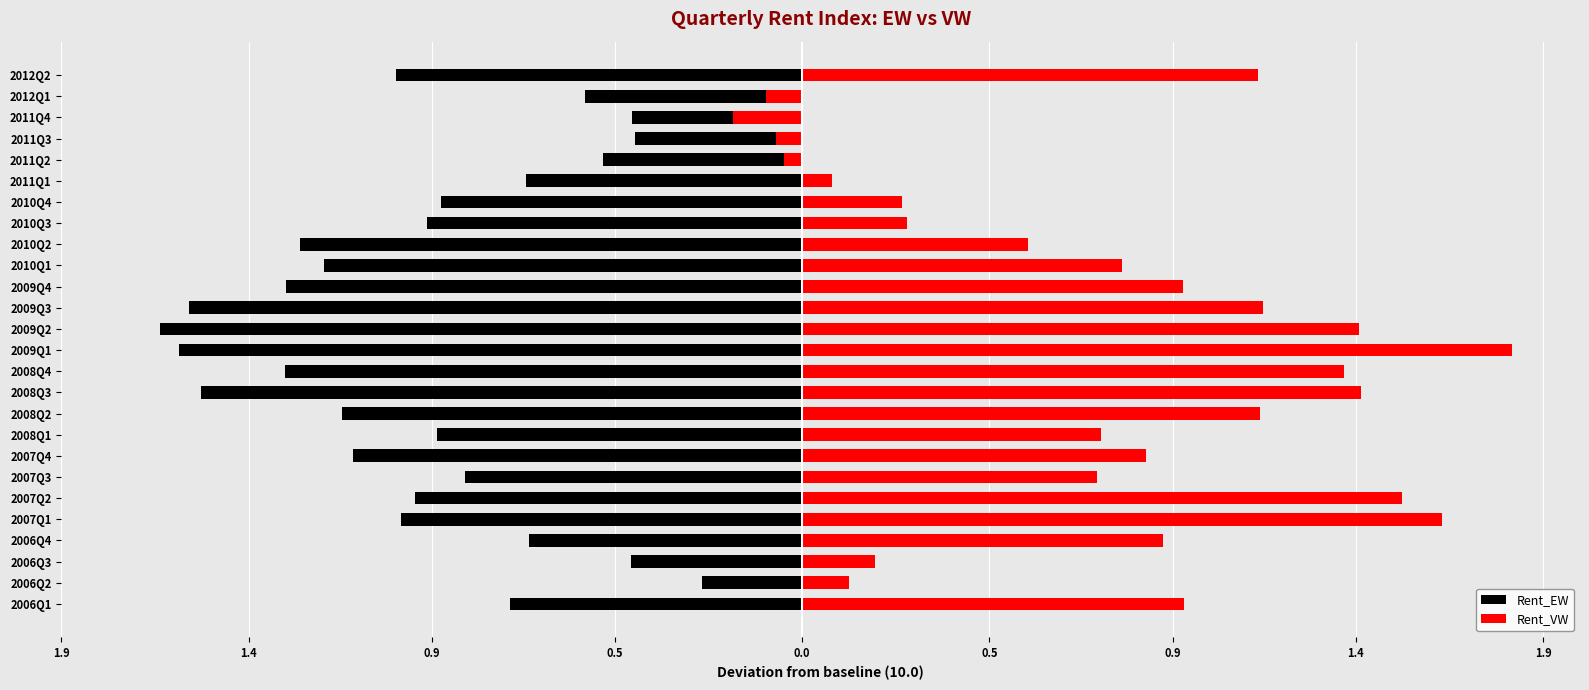

True or false: Rent_VW has a value of 0.3 at 2010Q2.

False